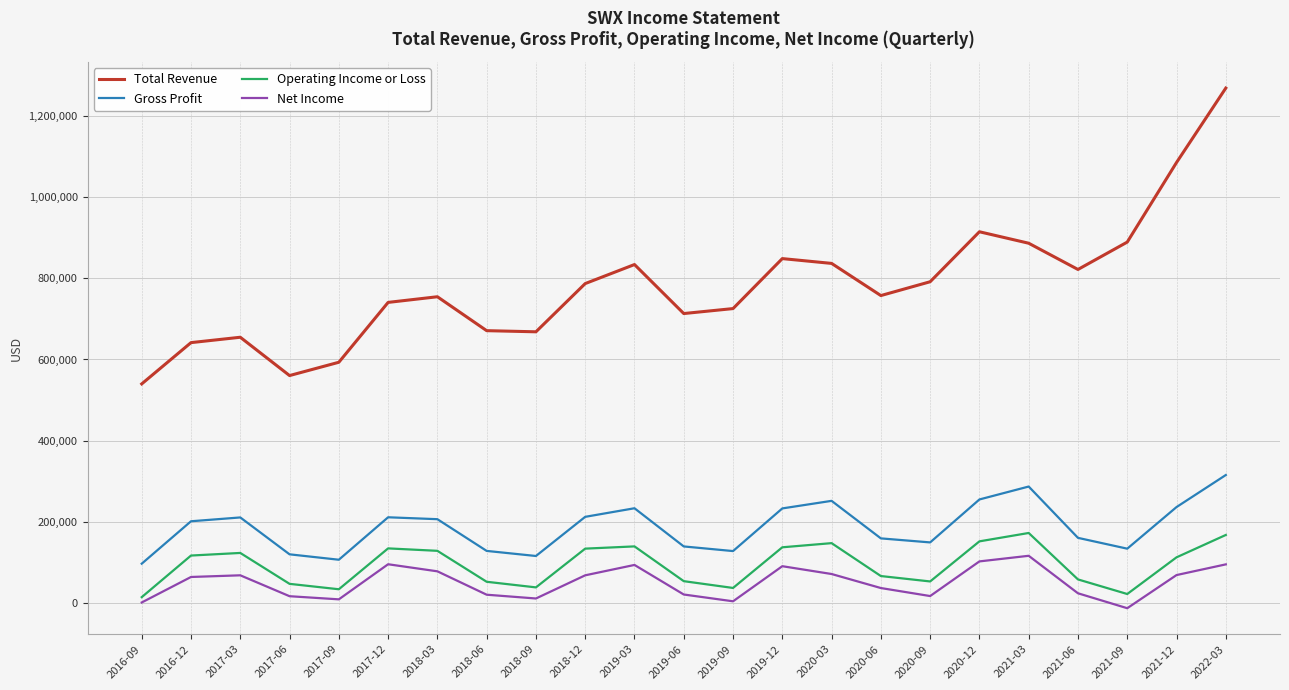

What is the difference between the Gross Profit values at 2018-03 and 2021-03?

80300